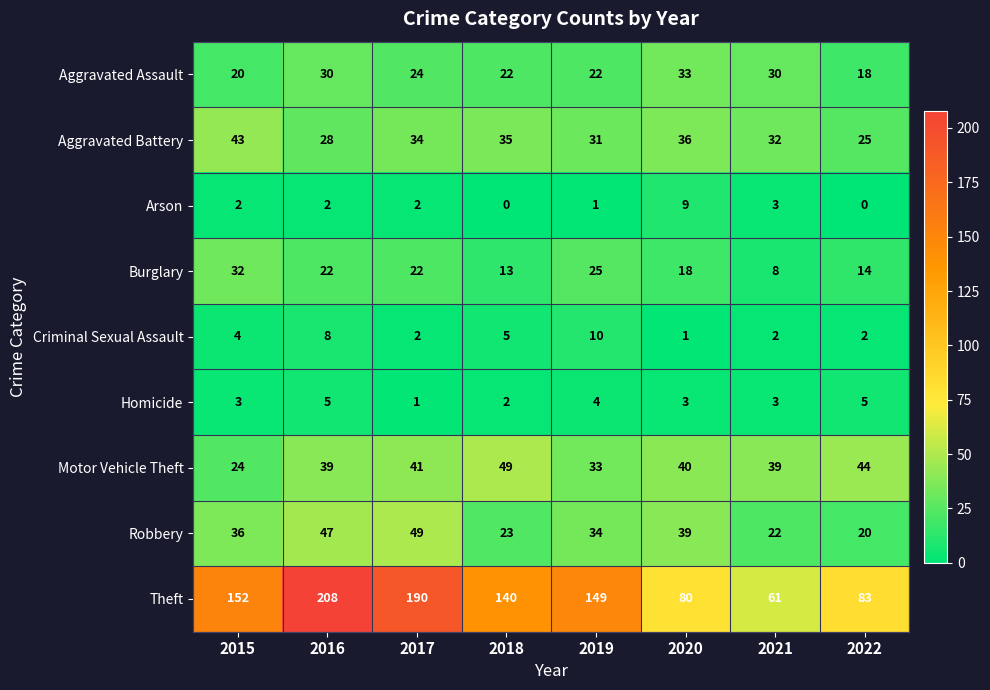

At which category is the sum across all series the highest?

2016